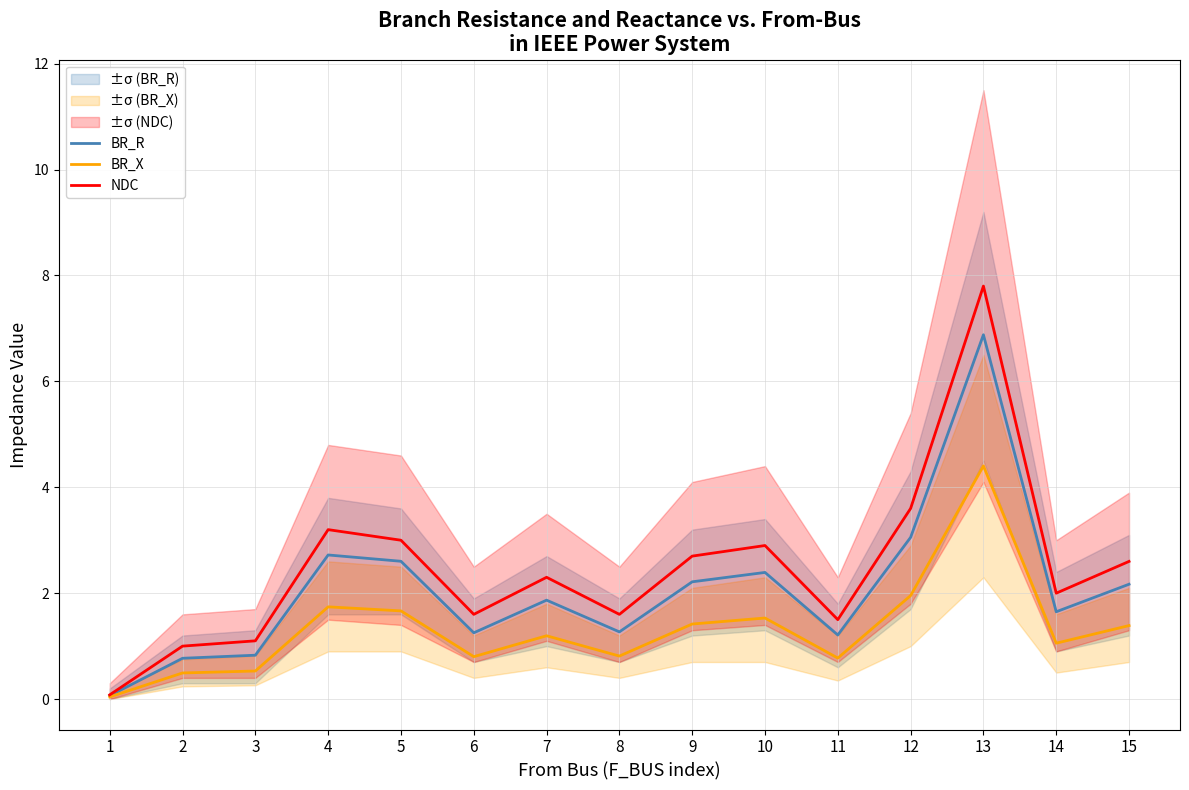

Rank the series by their average value, from highest to lowest.

NDC, BR_R, BR_X